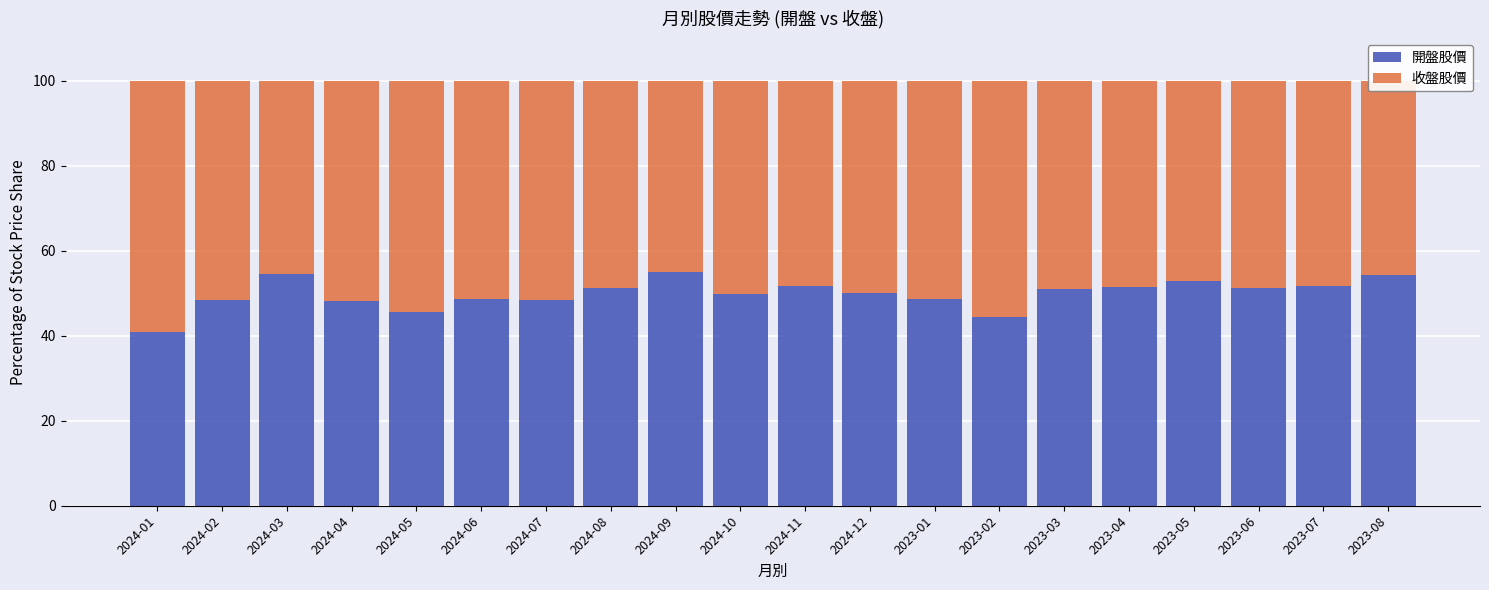

What is the difference between the maximum and minimum values in the 開盤股價 series?

14.1